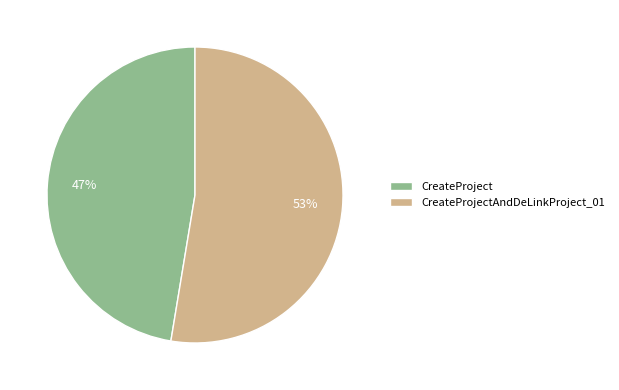

Between CreateProjectAndDeLinkProject_01 and CreateProject, which is larger?

CreateProjectAndDeLinkProject_01